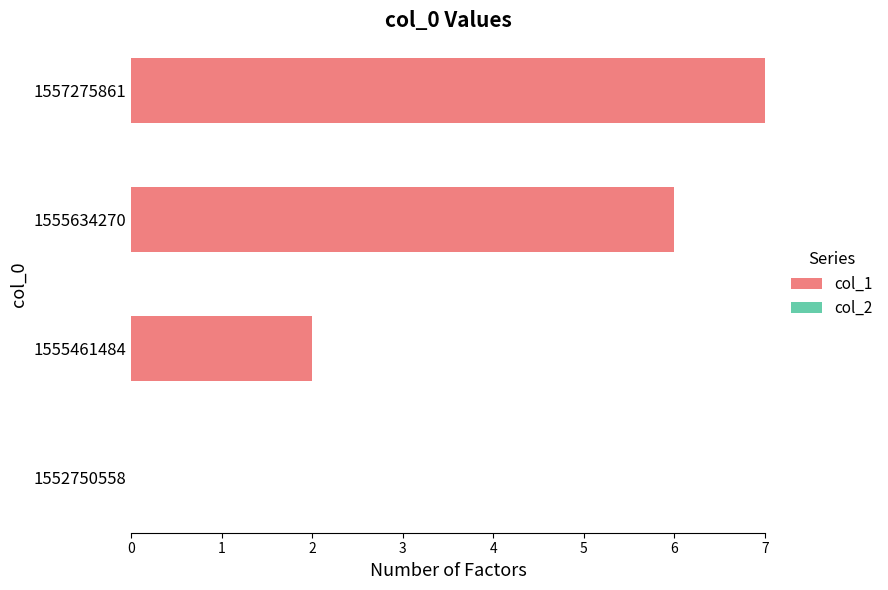

The chart shows a value of 7 at 1557275861. True or false?

True